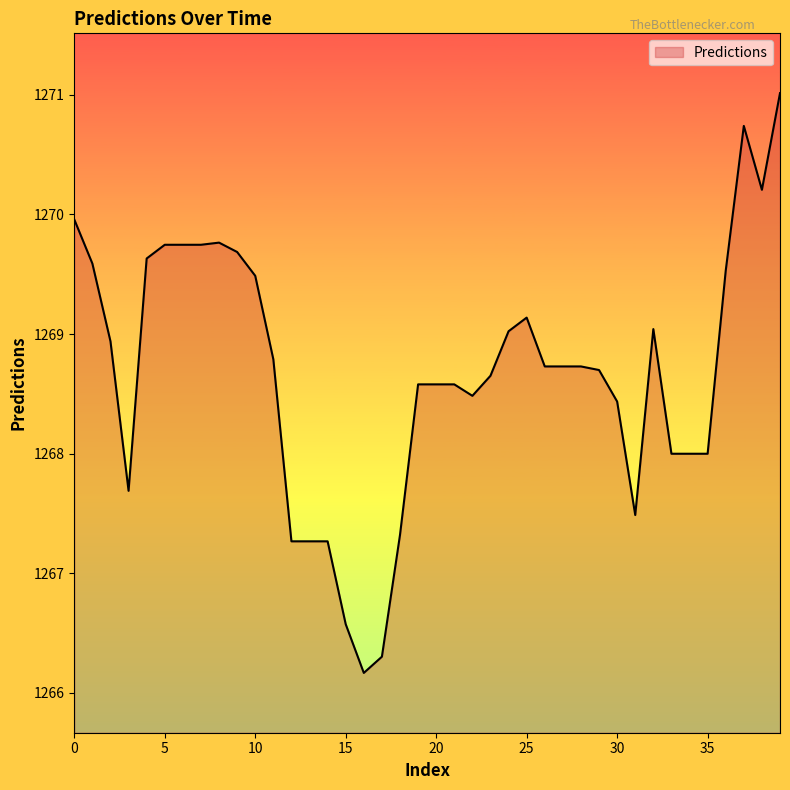

What is the greatest value displayed?

1271.0